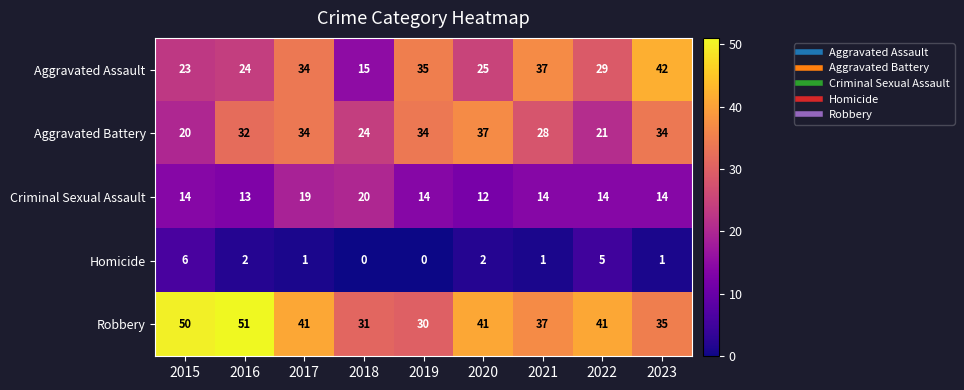

What is the maximum value for Aggravated Assault?

42